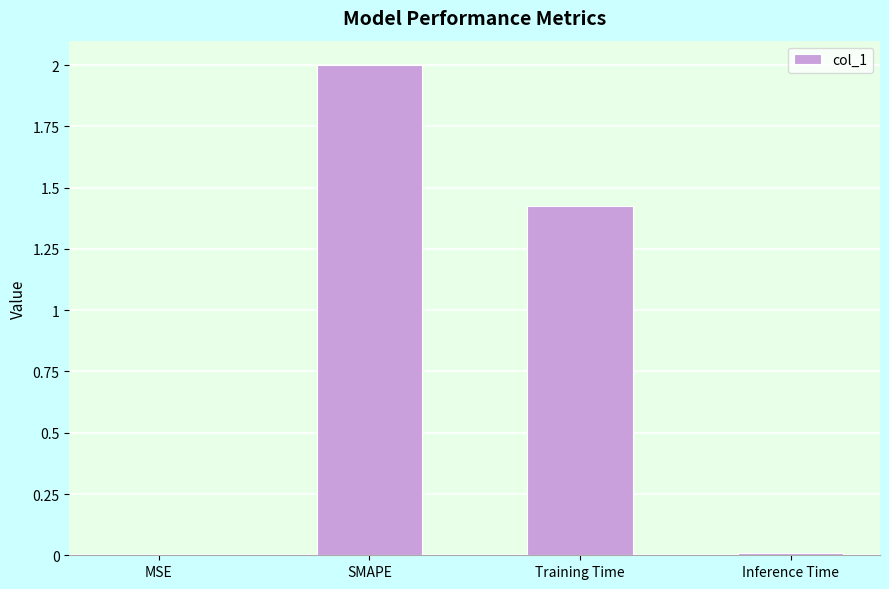

Are the bars horizontal?

No